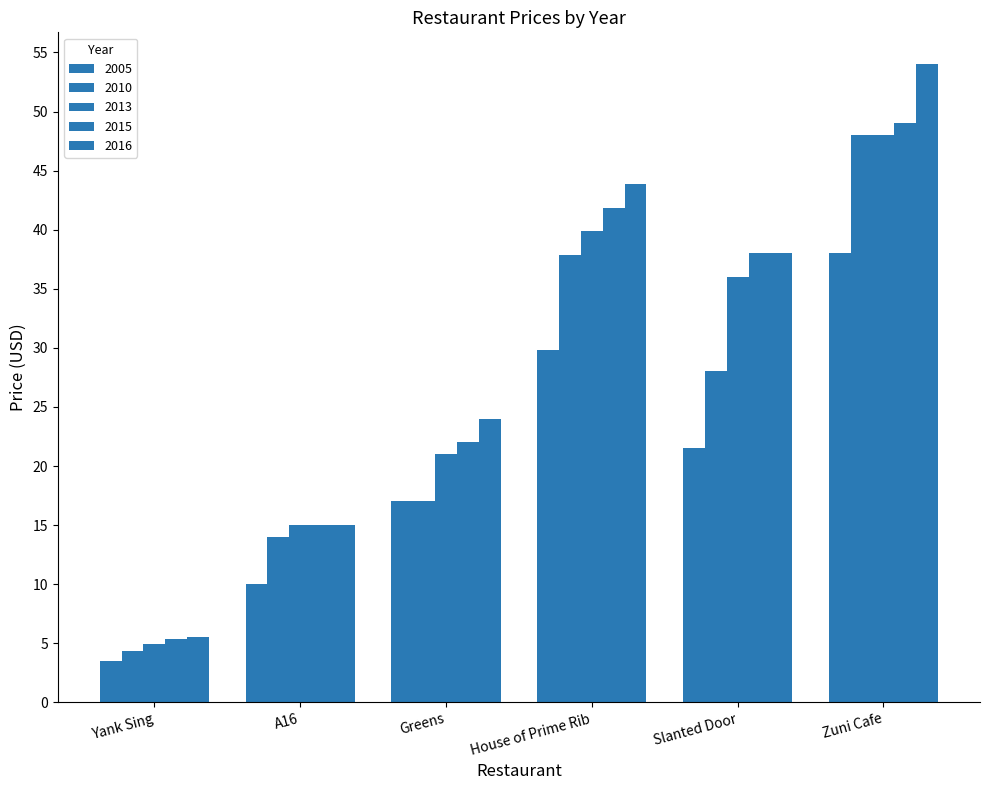

List the series in order of their peak value, lowest first.

2005, 2010, 2013, 2015, 2016